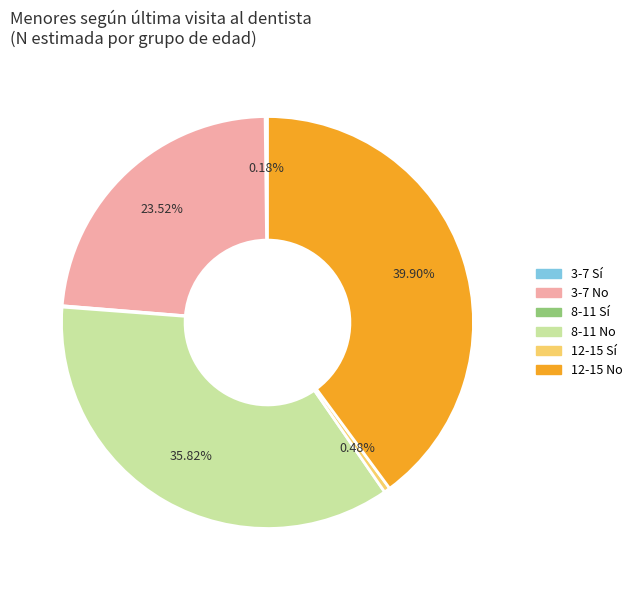

Does any single category account for the majority?

No